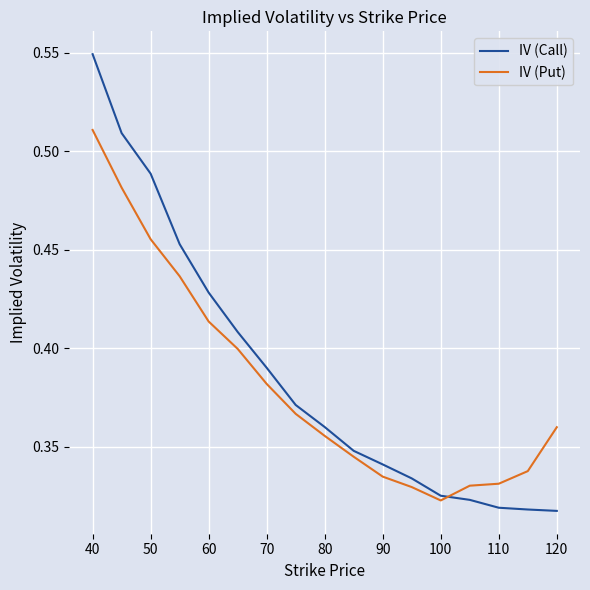

Which series has the widest spread of values?

IV (Call)